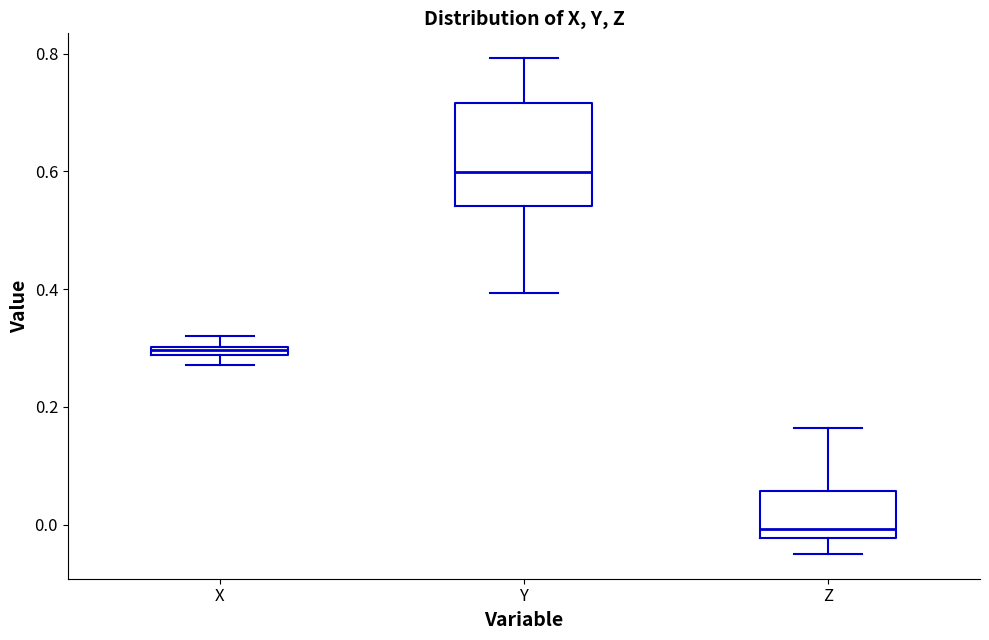

Which box has the lowest median line?

Z